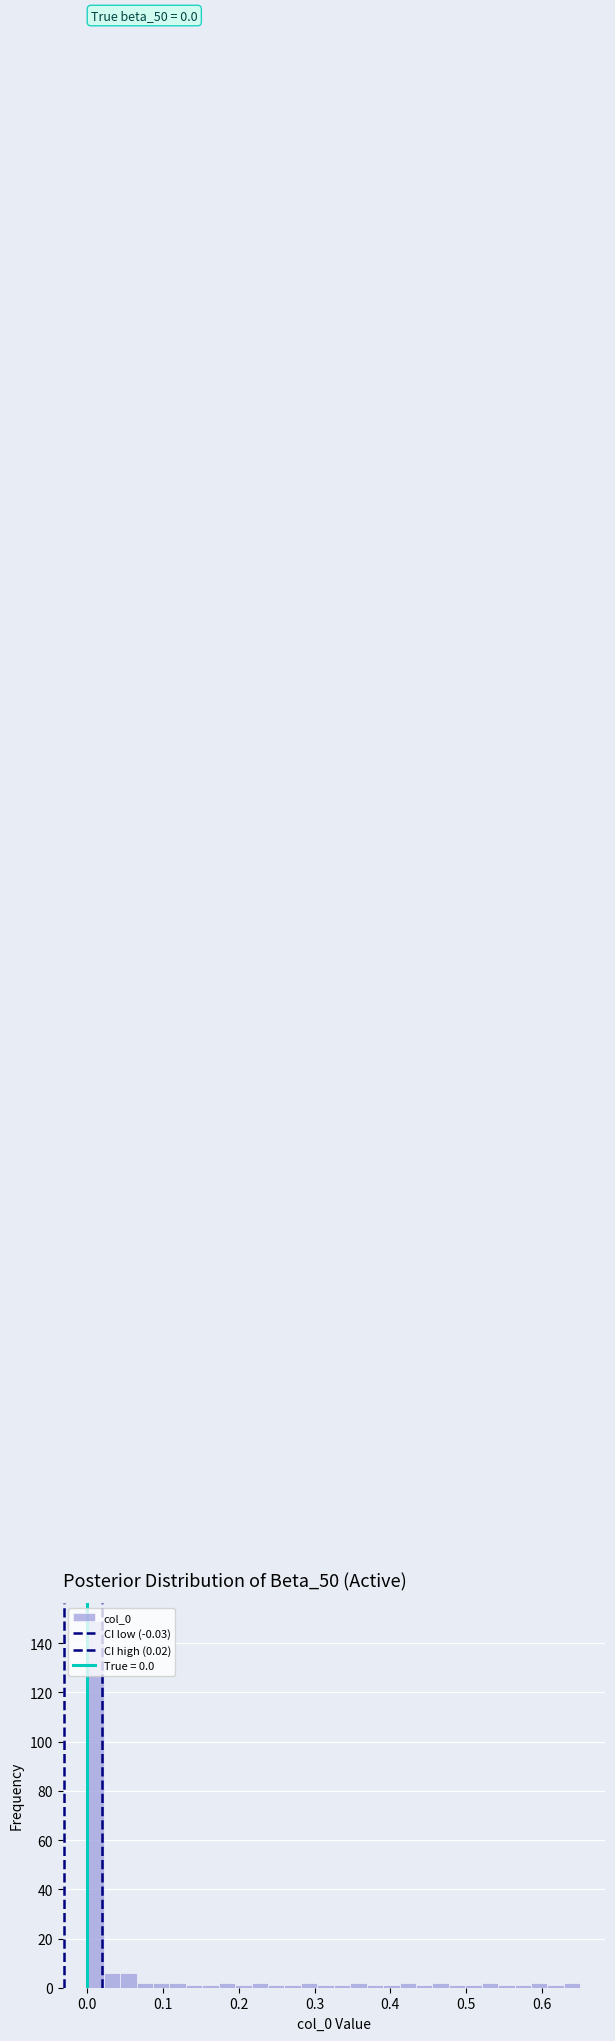

Around what value on the x-axis is the tallest bar? Give the approximate position of its centre, as read against the axis.

0.01